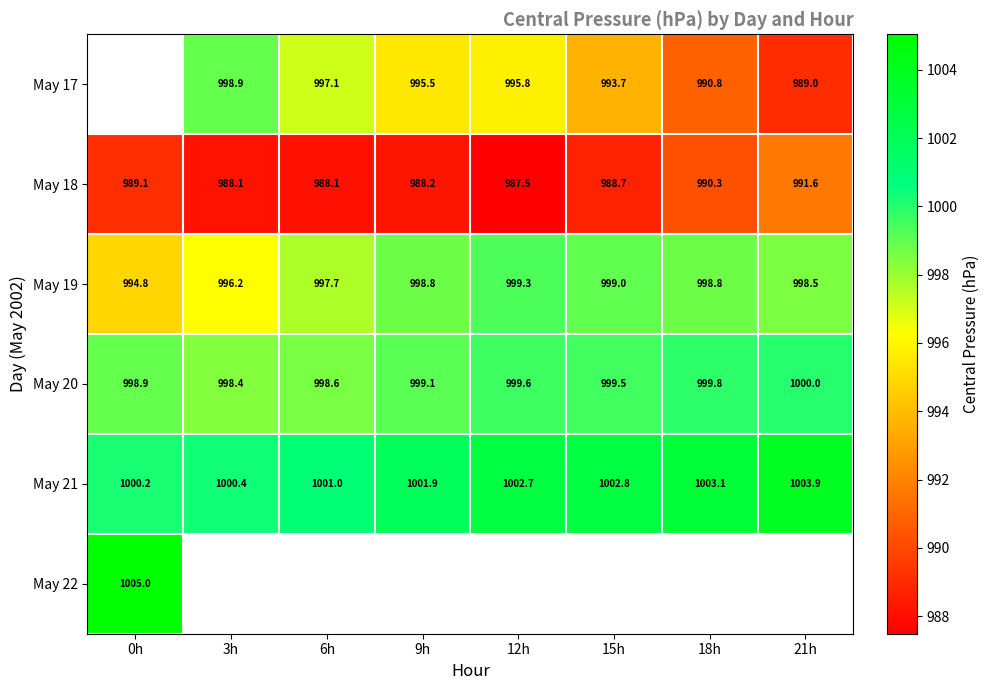

Is the value of May 18 at 12h greater than the value of May 19 at 15h?

No